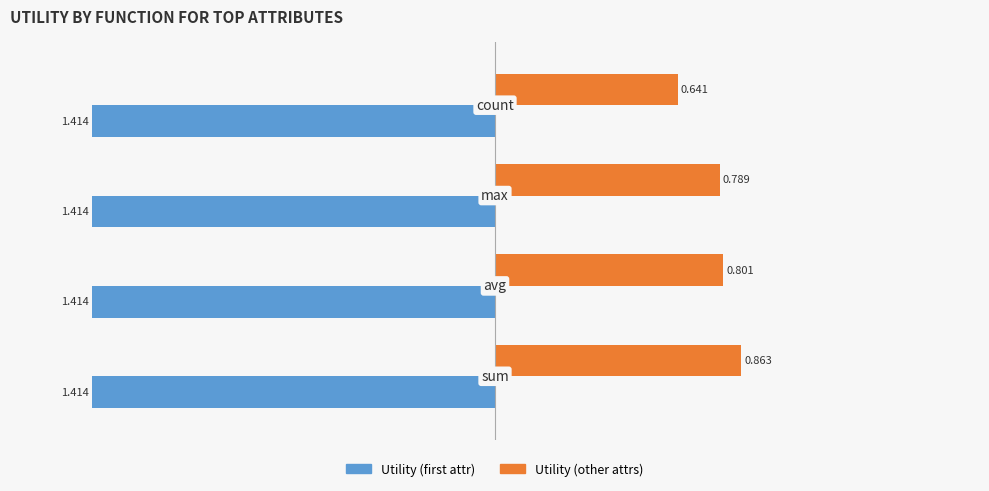

Which series has the largest total across all categories?

Utility (other attrs)